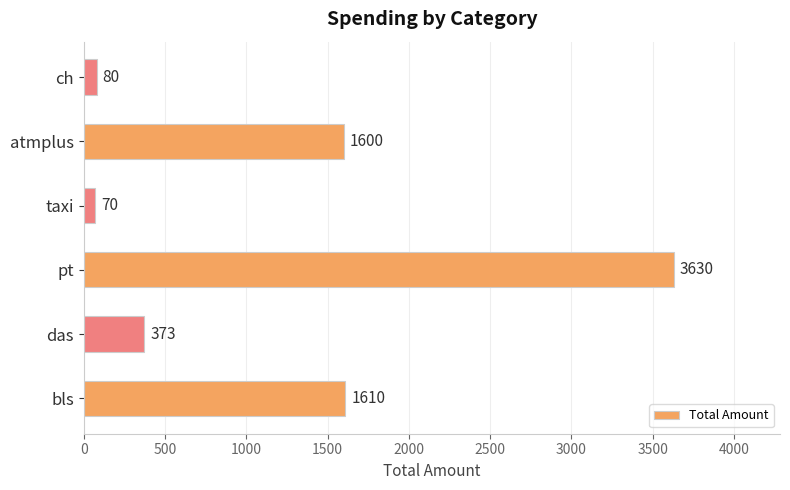

Between pt and bls, which is larger?

pt